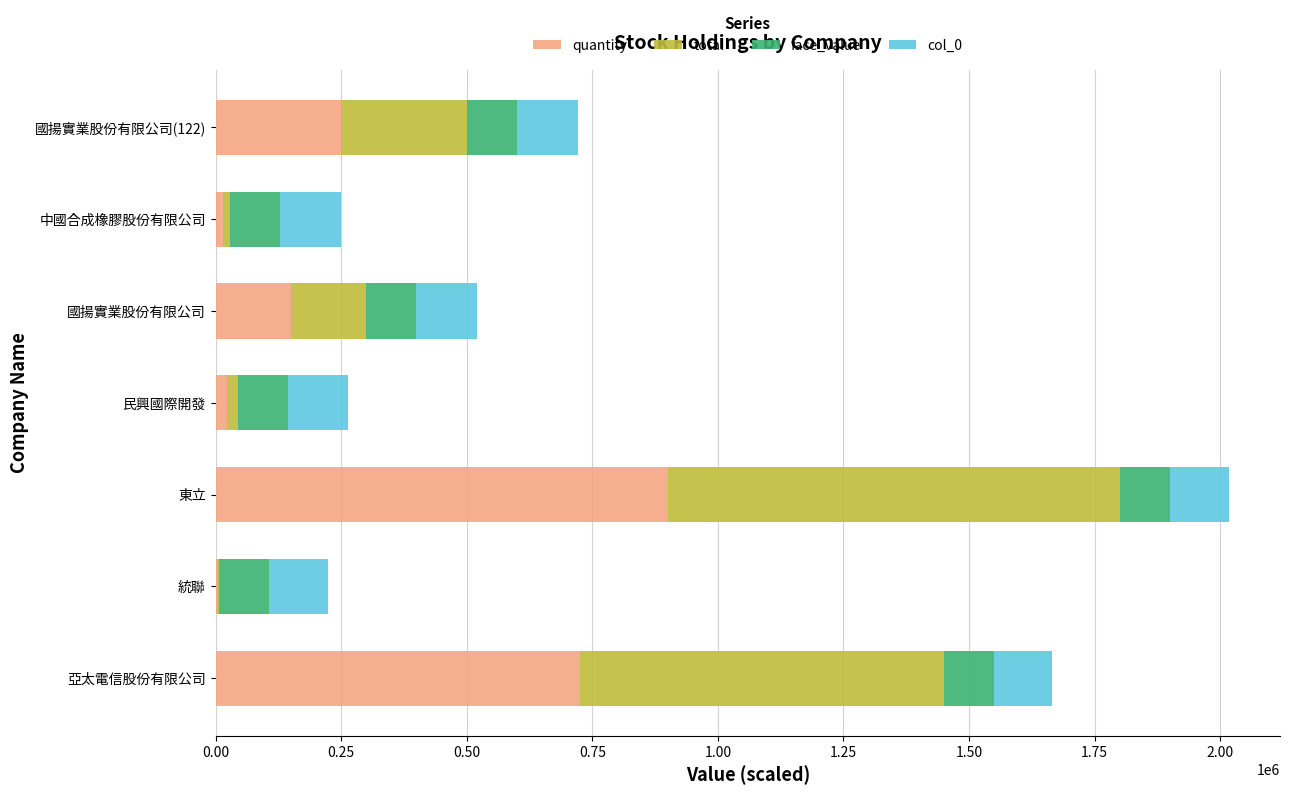

At which label does quantity reach its peak?

東立